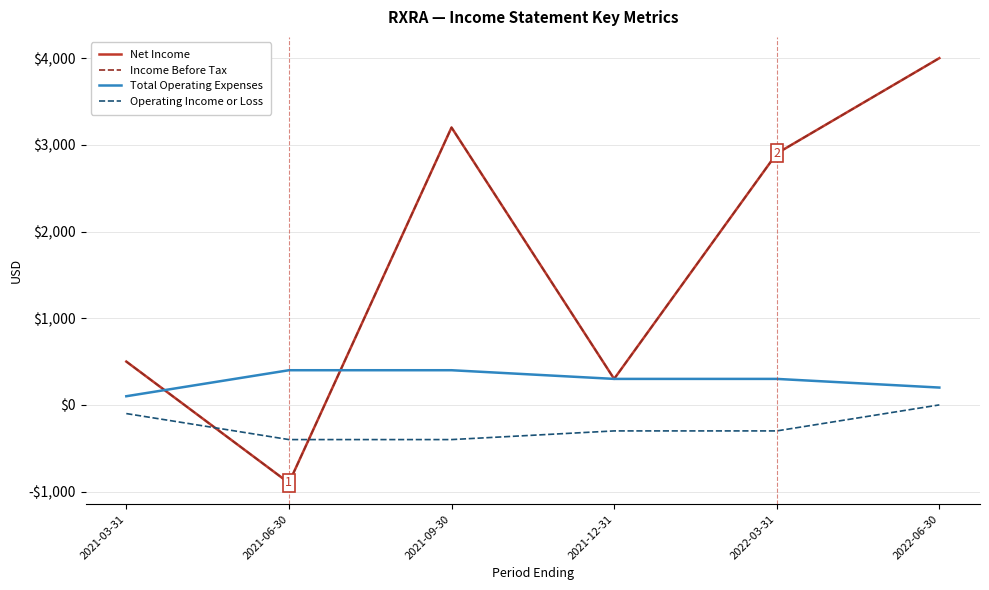

At which category is the sum across all series the highest?

2022-06-30